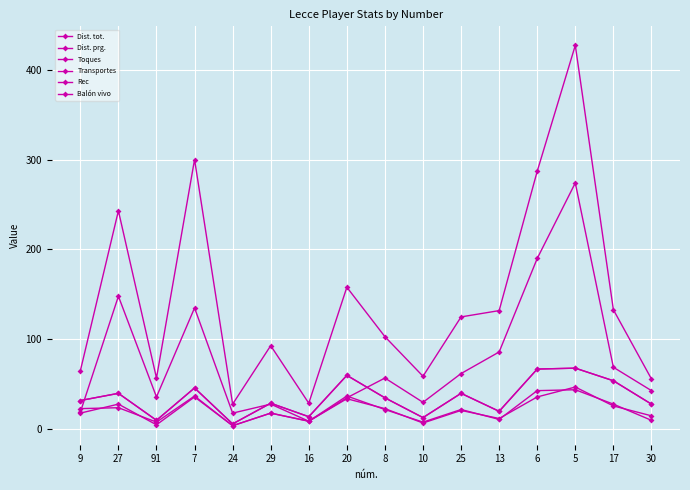

List the series in order of their peak value, highest first.

Dist. tot., Dist. prg., Toques, Balón vivo, Transportes, Rec